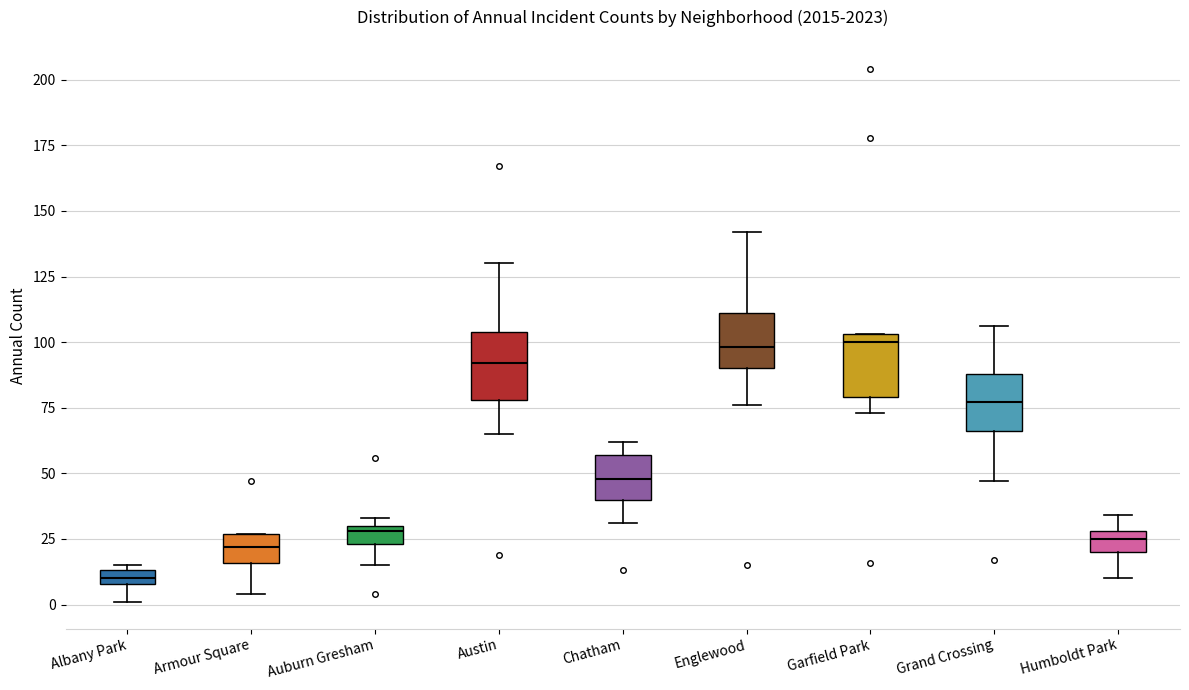

Where is the upper edge of the box for Auburn Gresham on the y-axis? The values are not printed on the chart, so give them approximately, as read against the axis.

30